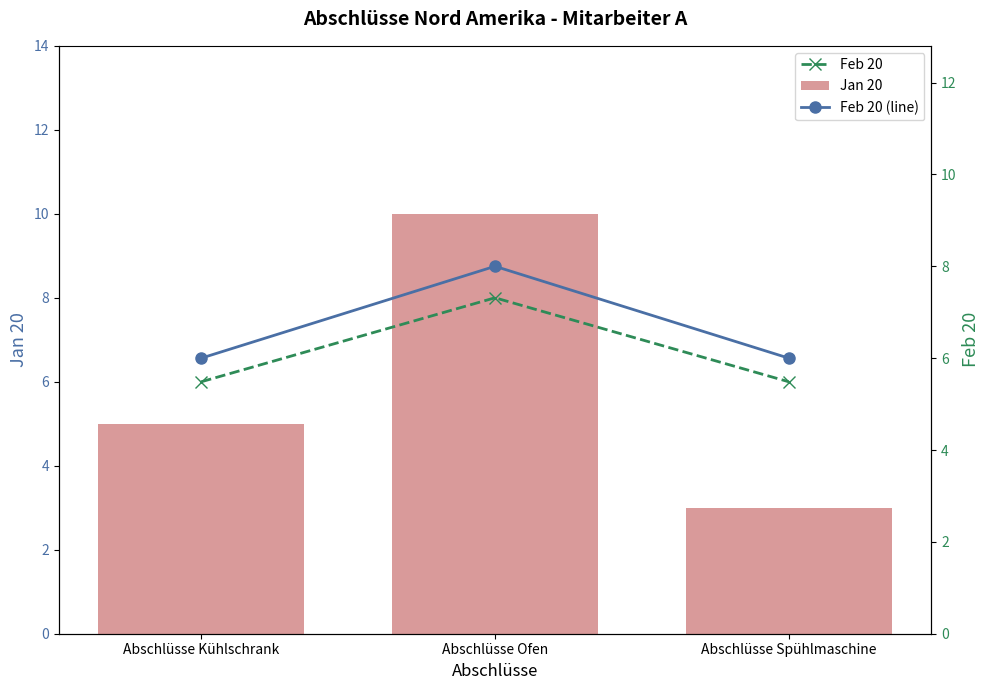

True or false: Jan 20 has a value of 3 at Abschlüsse Spühlmaschine.

True